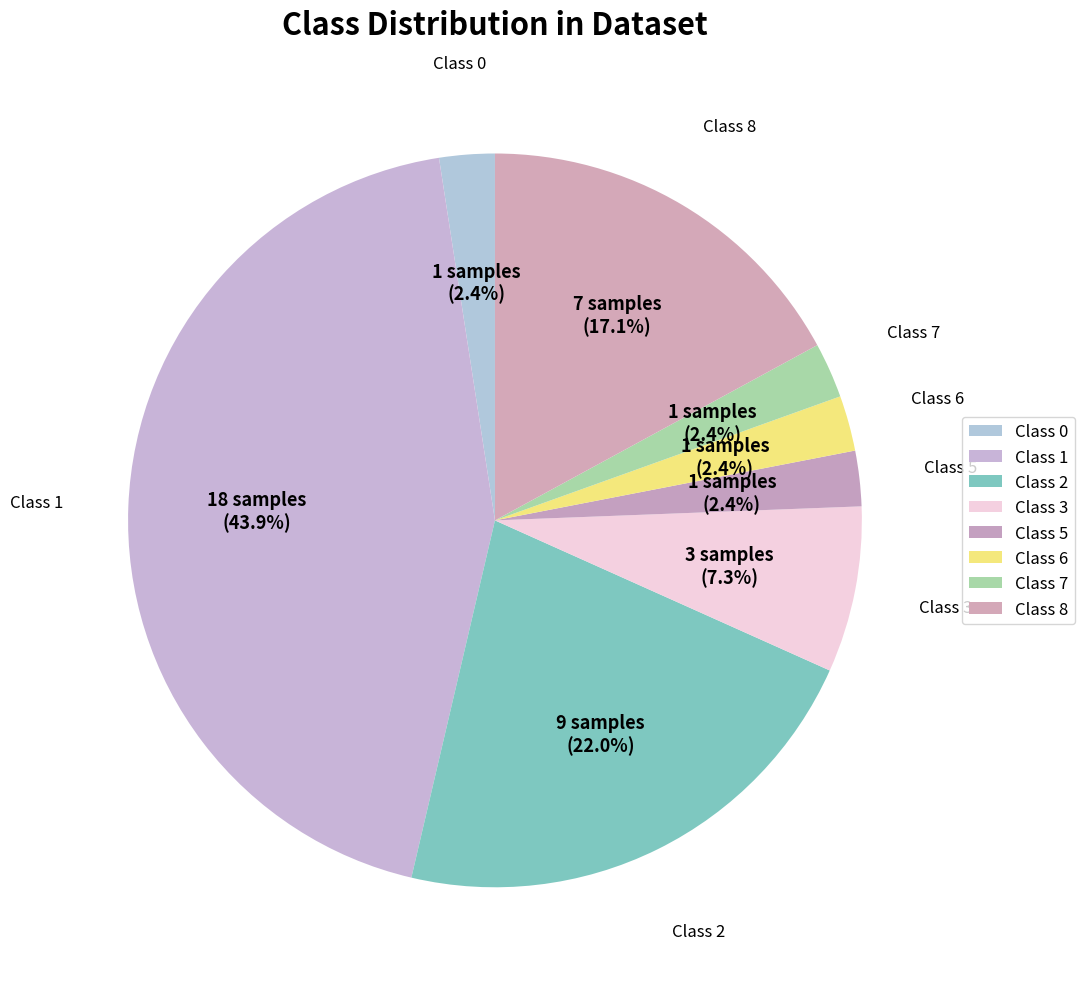

What portion of the pie excludes Class 0?

97.6%